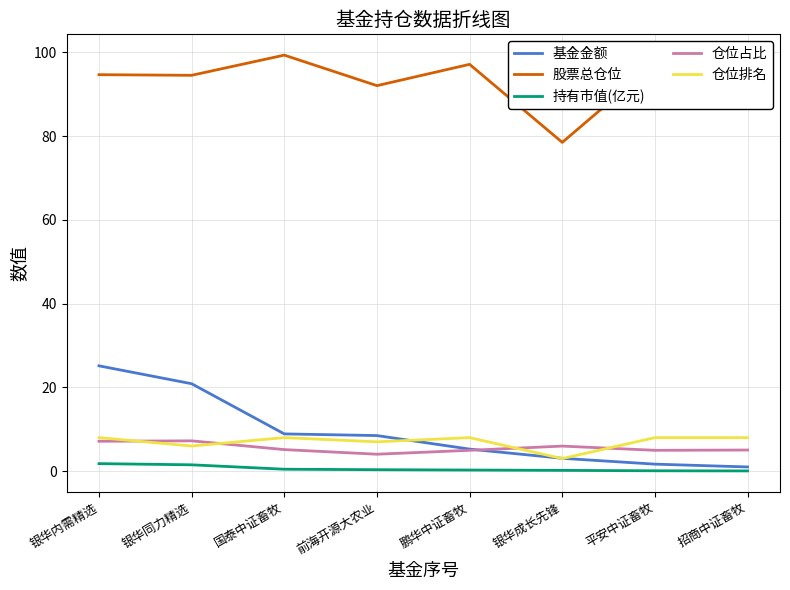

Which series has the largest total across all categories?

股票总仓位